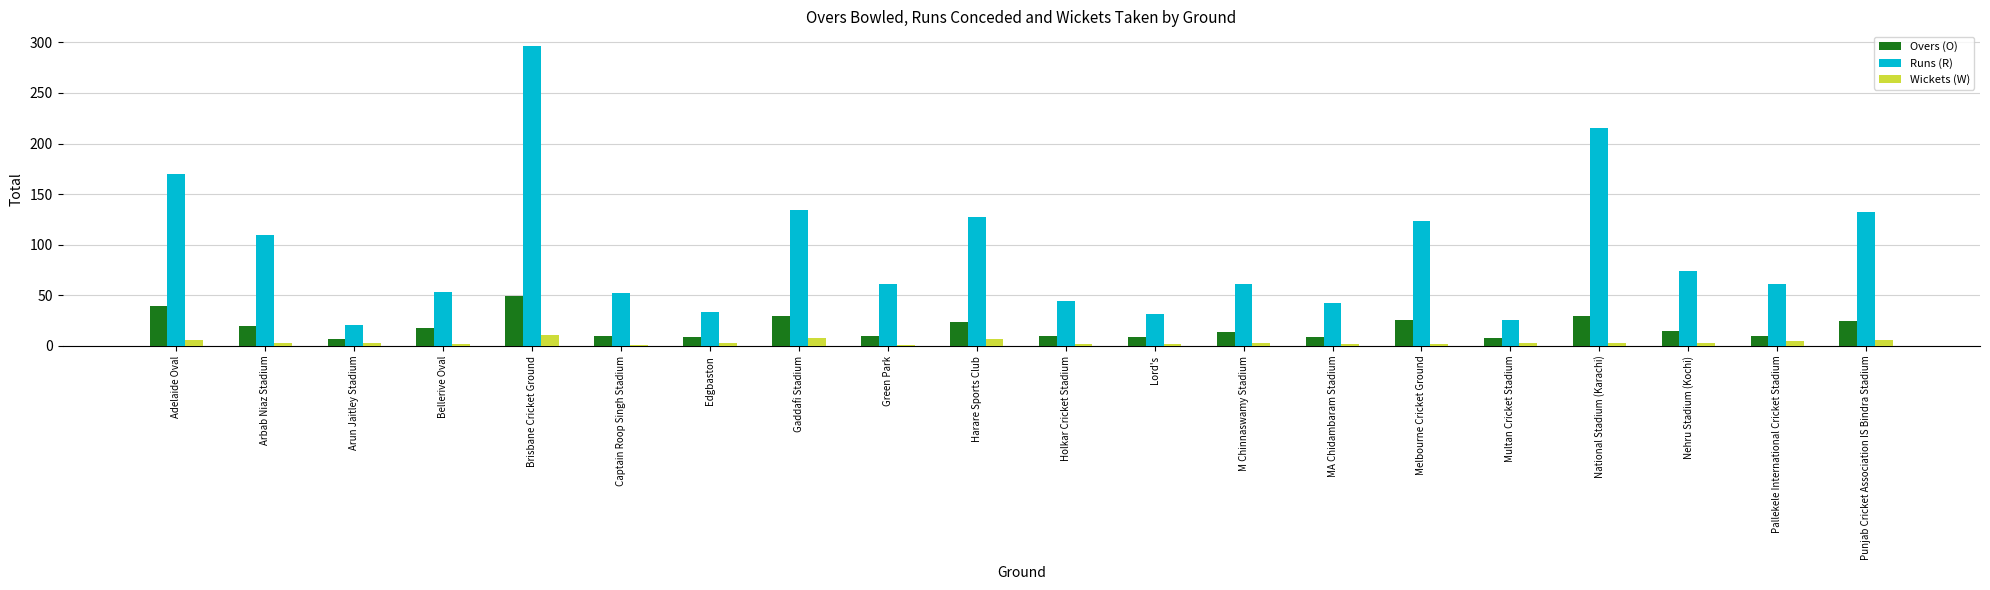

Count the number of data series in this chart.

3